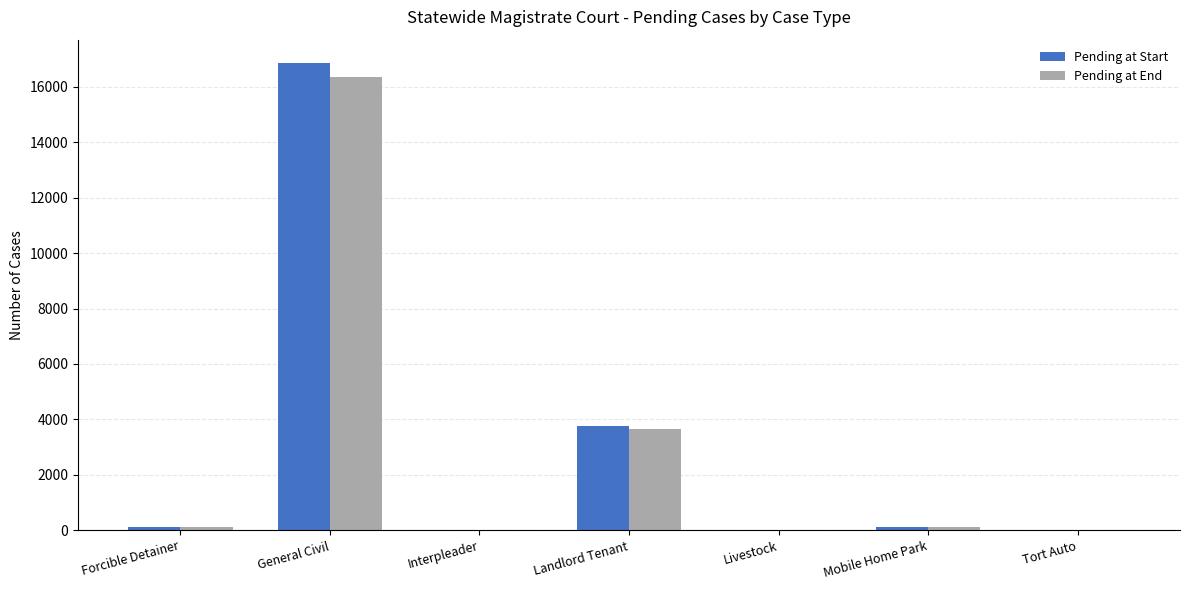

Which series has the widest spread of values?

Pending at Start